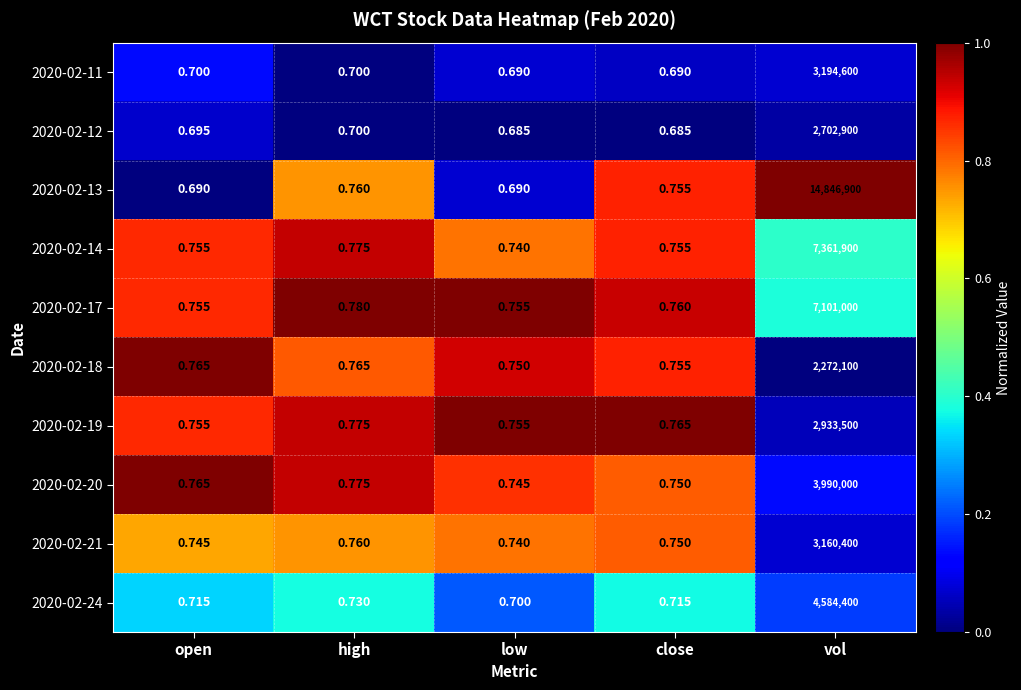

Which category has the lowest value in the 2020-02-14 series?

low